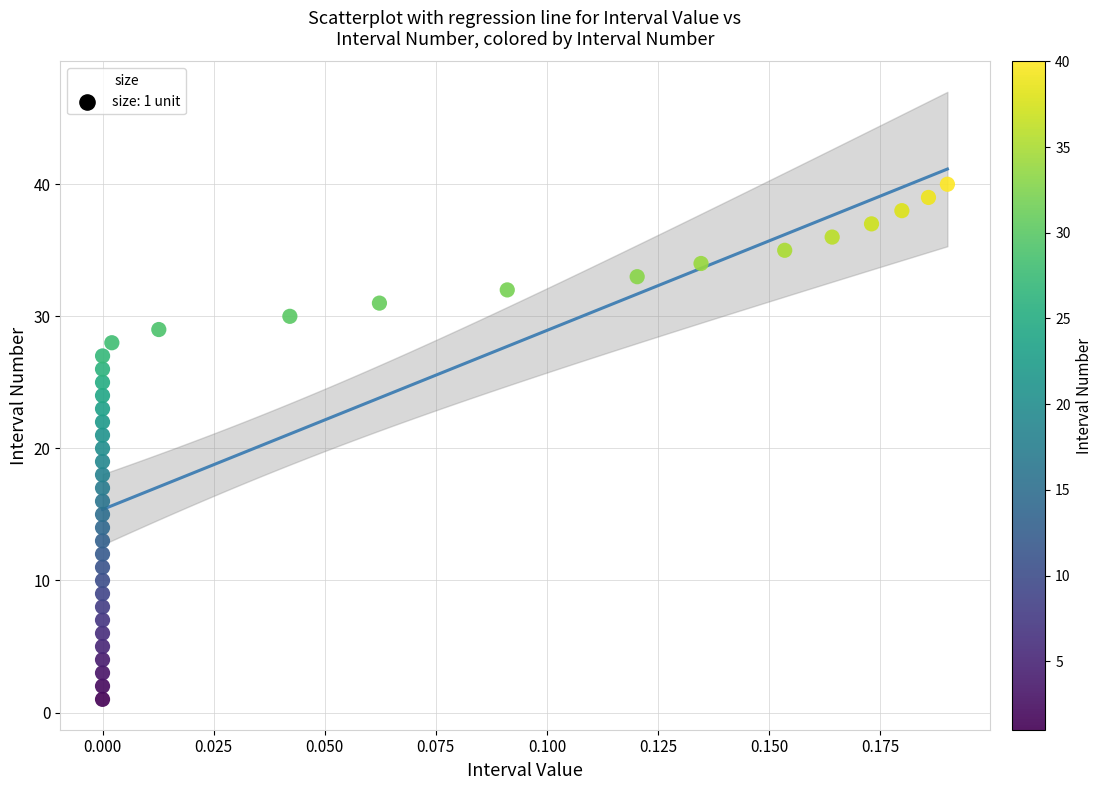

What is the range of Y values (max minus min)?

39